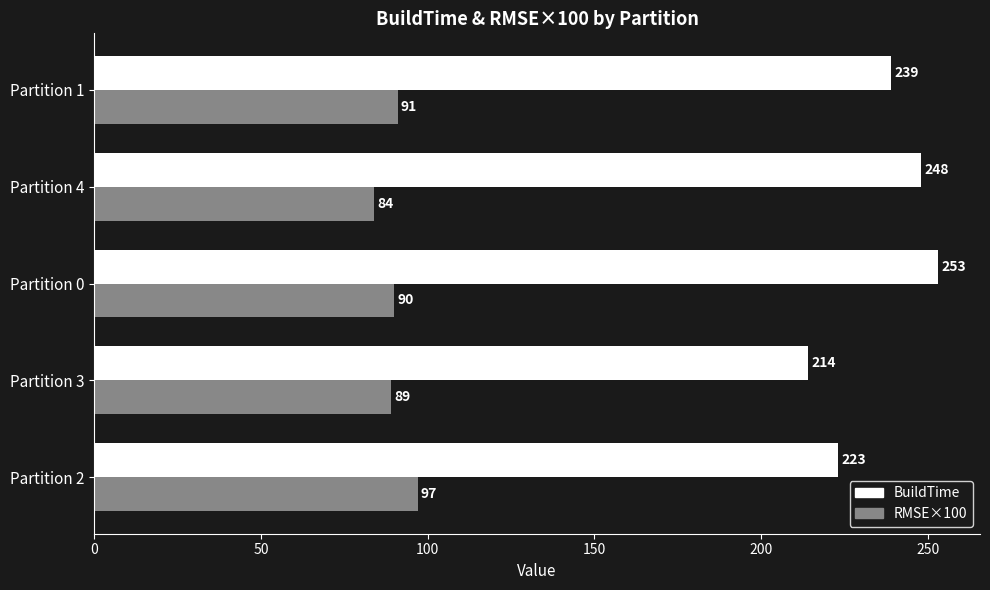

Rank the categories by BuildTime value from lowest to highest.

Partition 3, Partition 2, Partition 1, Partition 4, Partition 0